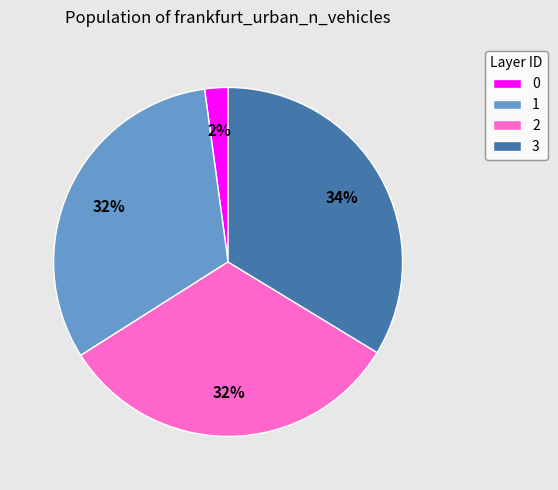

Between 0 and 3, which is larger?

3